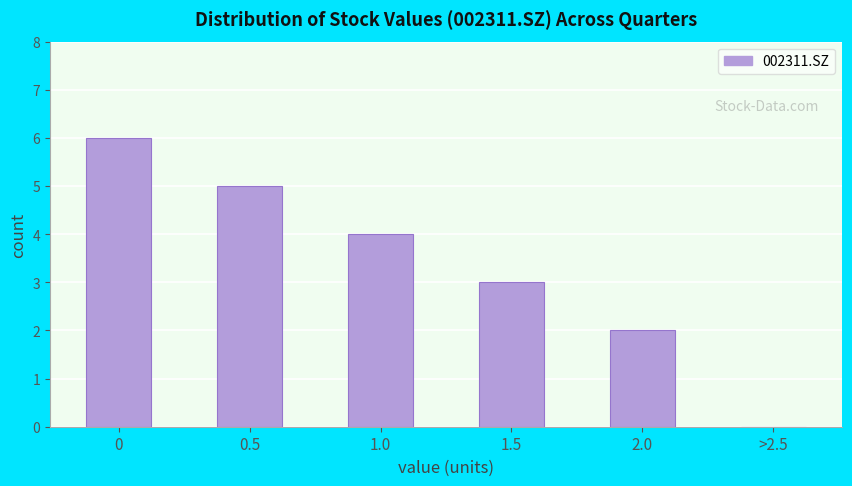

Reading left to right, transcribe all the data shown in this chart.

0=6	0.5=5	1.0=4	1.5=3	2.0=2	>2.5=0